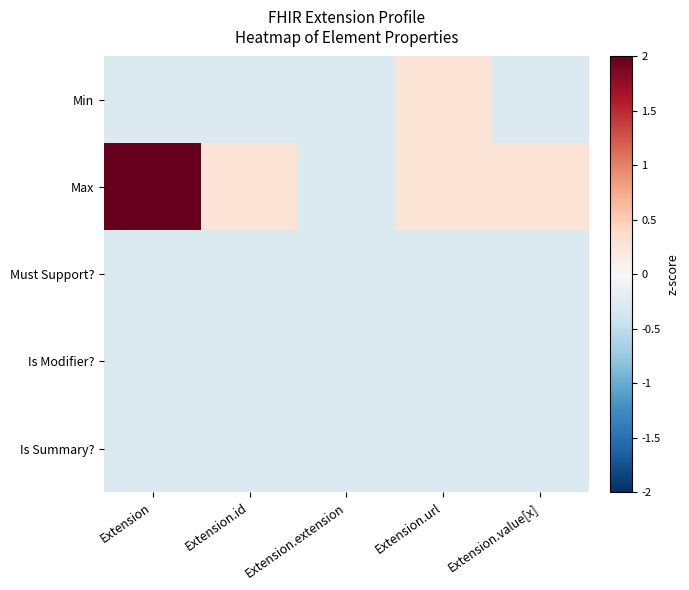

Reading left to right, transcribe all the data shown in this chart.

Min: Extension=-0.3	Extension.id=-0.3	Extension.extension=-0.3	Extension.url=0.3	Extension.value[x]=-0.3
Max: Extension=4.8	Extension.id=0.3	Extension.extension=-0.3	Extension.url=0.3	Extension.value[x]=0.3
Must Support?: Extension=-0.3	Extension.id=-0.3	Extension.extension=-0.3	Extension.url=-0.3	Extension.value[x]=-0.3
Is Modifier?: Extension=-0.3	Extension.id=-0.3	Extension.extension=-0.3	Extension.url=-0.3	Extension.value[x]=-0.3
Is Summary?: Extension=-0.3	Extension.id=-0.3	Extension.extension=-0.3	Extension.url=-0.3	Extension.value[x]=-0.3